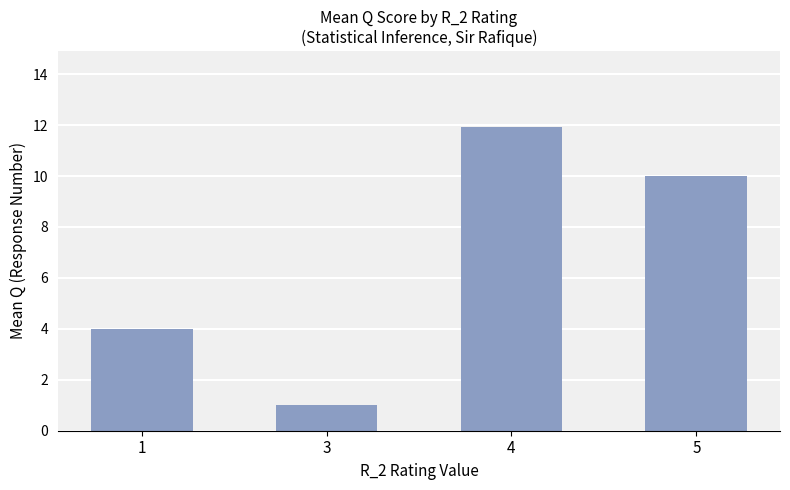

How many series are shown in this chart?

1